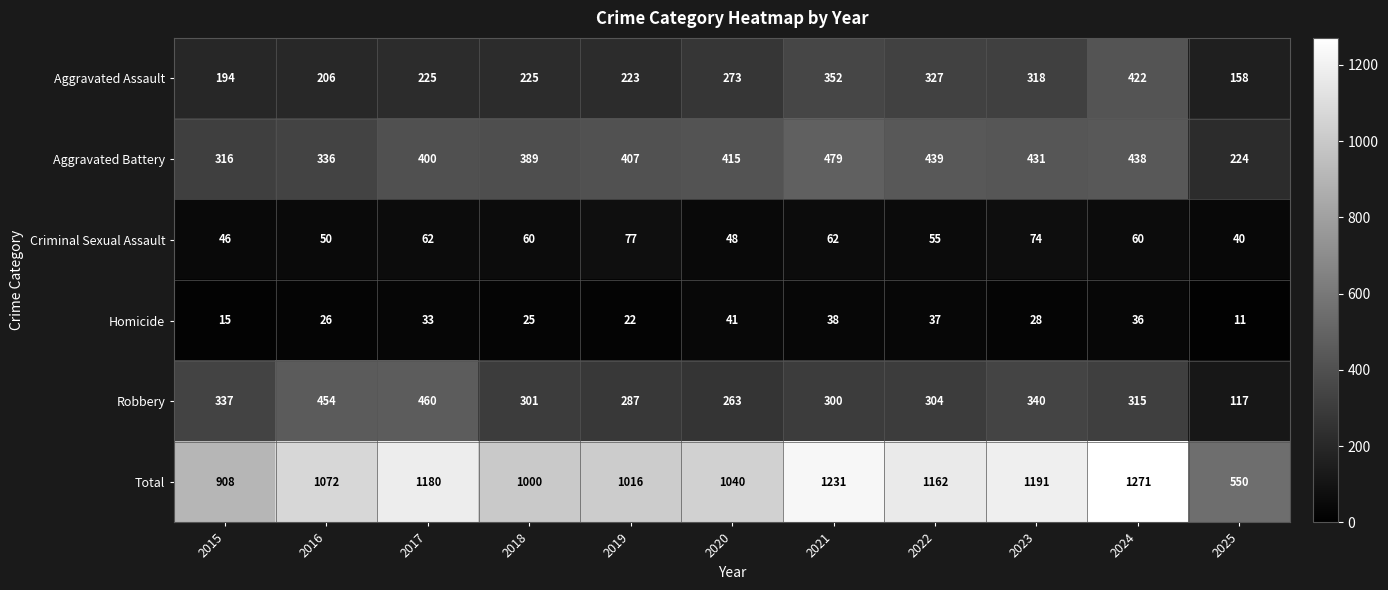

Which label corresponds to the largest value in the chart?

2024